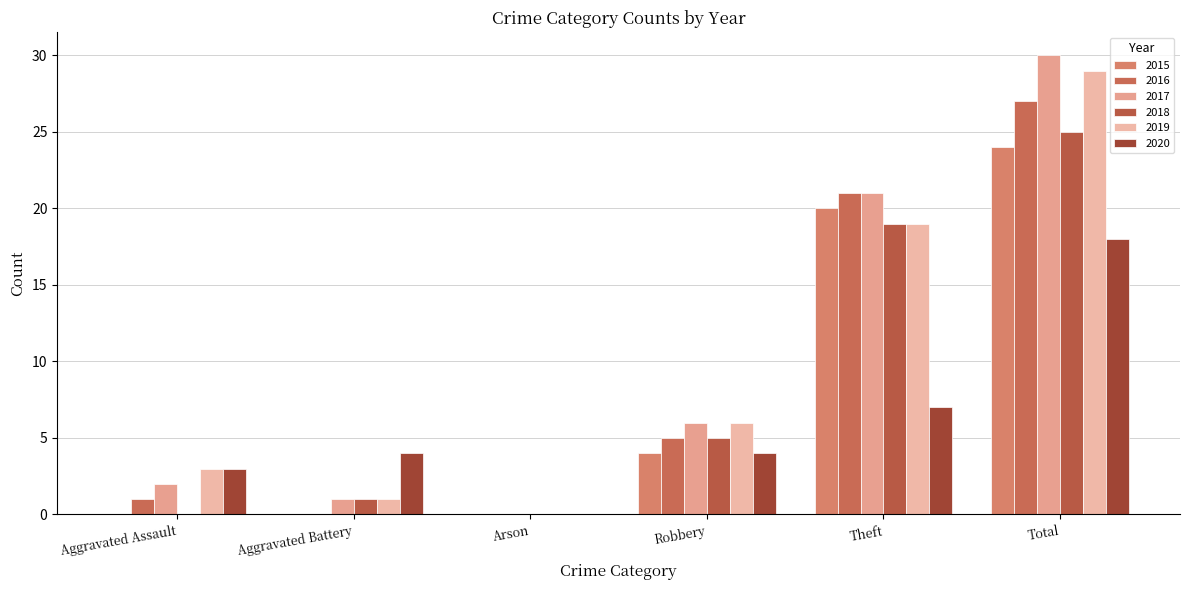

How many groups of bars are there?

6